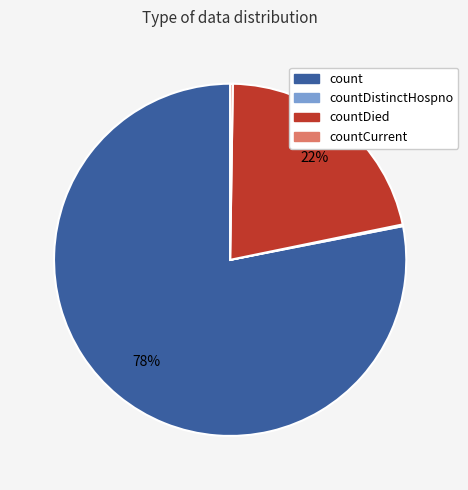

To the nearest percent, what is the difference between the largest and smallest slice percentages?

78%